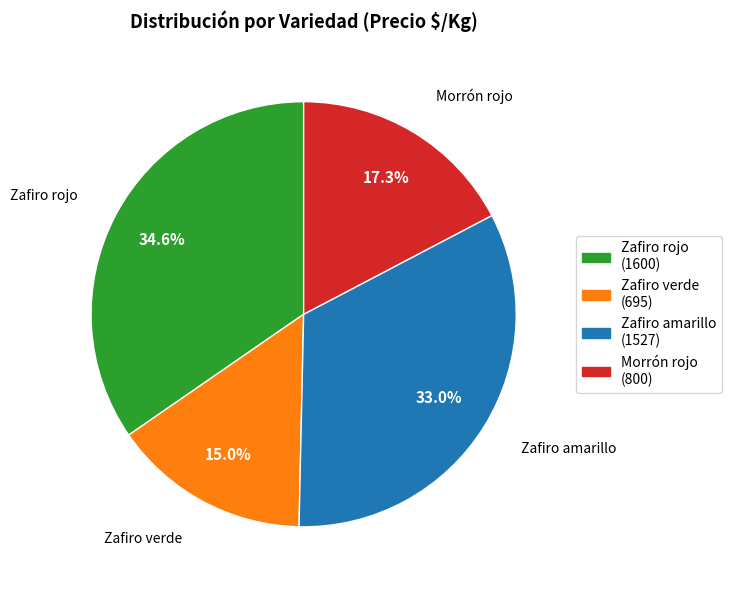

The Zafiro verde slice represents 23% of the pie. True or false?

False